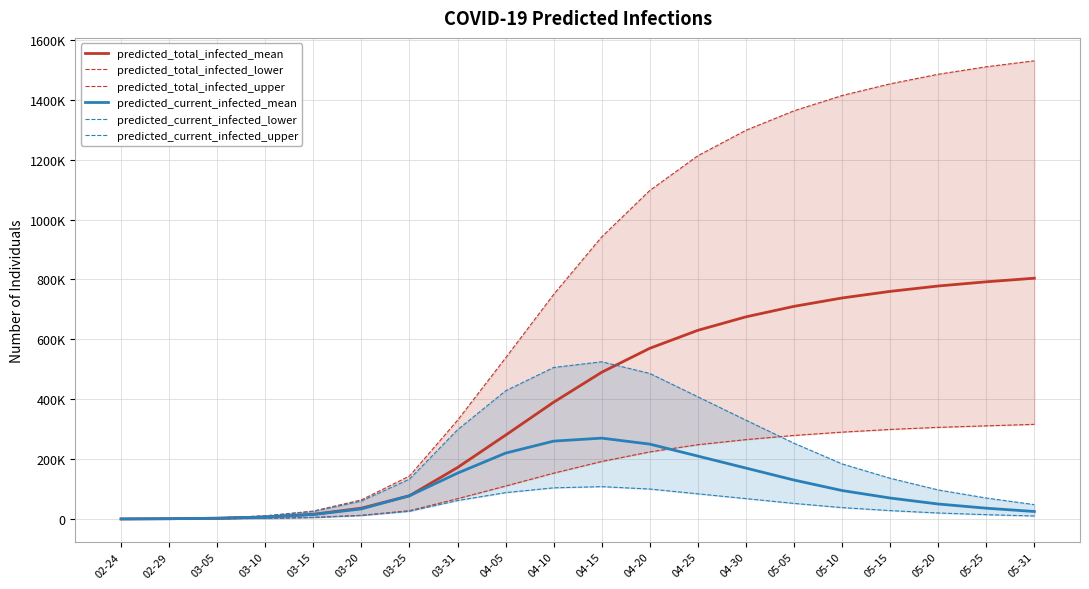

List the series in order of their peak value, lowest first.

predicted_current_infected_lower, predicted_current_infected_mean, predicted_total_infected_lower, predicted_current_infected_upper, predicted_total_infected_mean, predicted_total_infected_upper